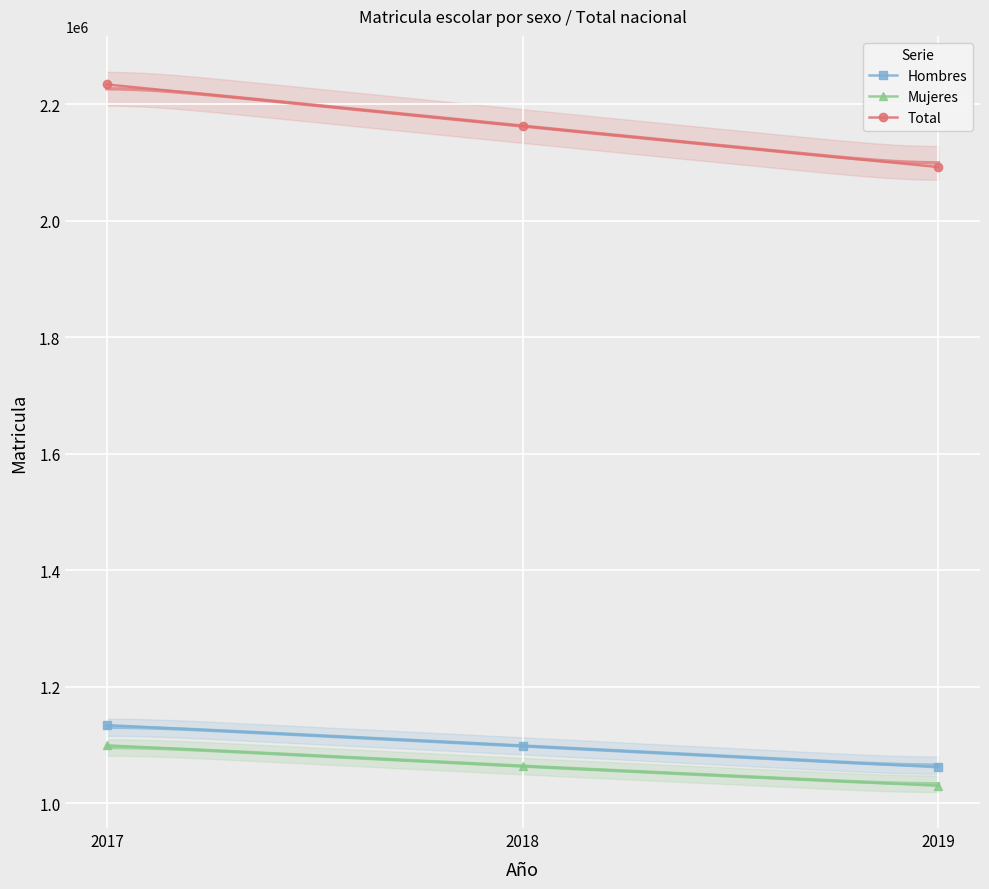

Which series has the largest total across all categories?

Total